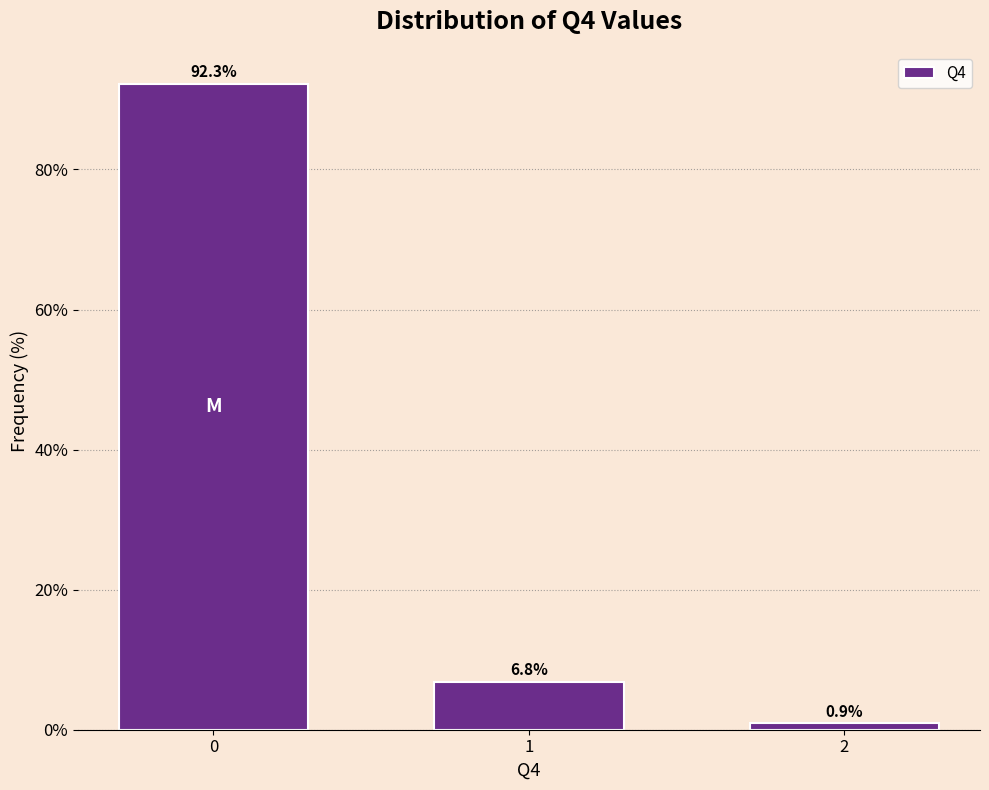

Reading left to right, what are all the values shown in this chart?

0=92.3	1=6.8	2=0.9